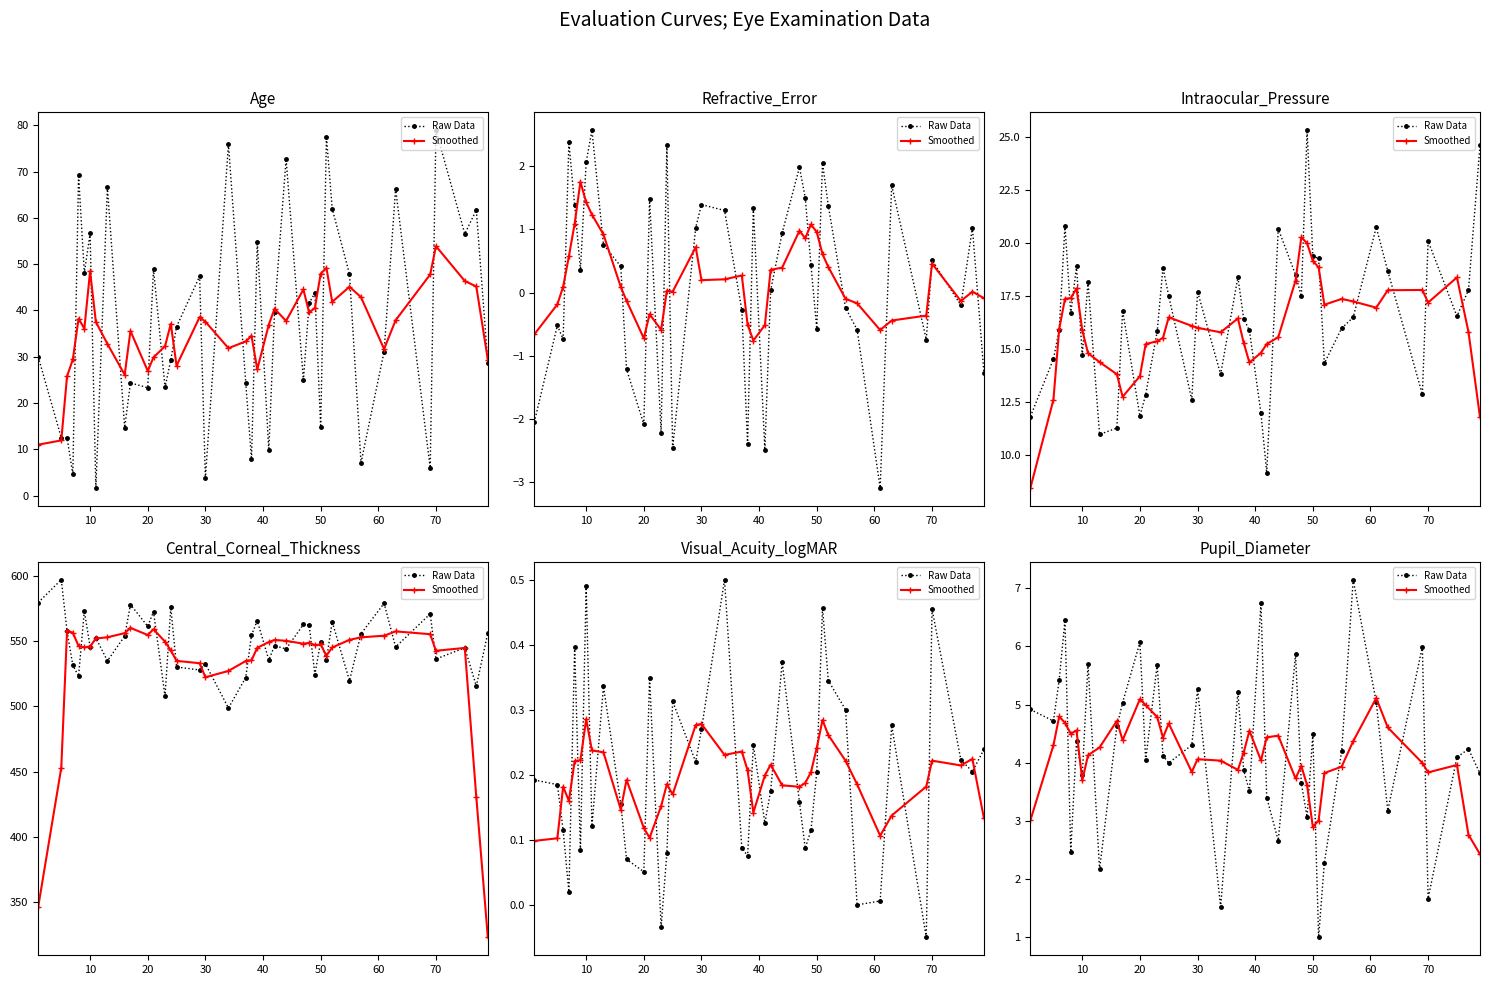

What is the difference between the maximum and second lowest values in the Raw Data series?

5.6